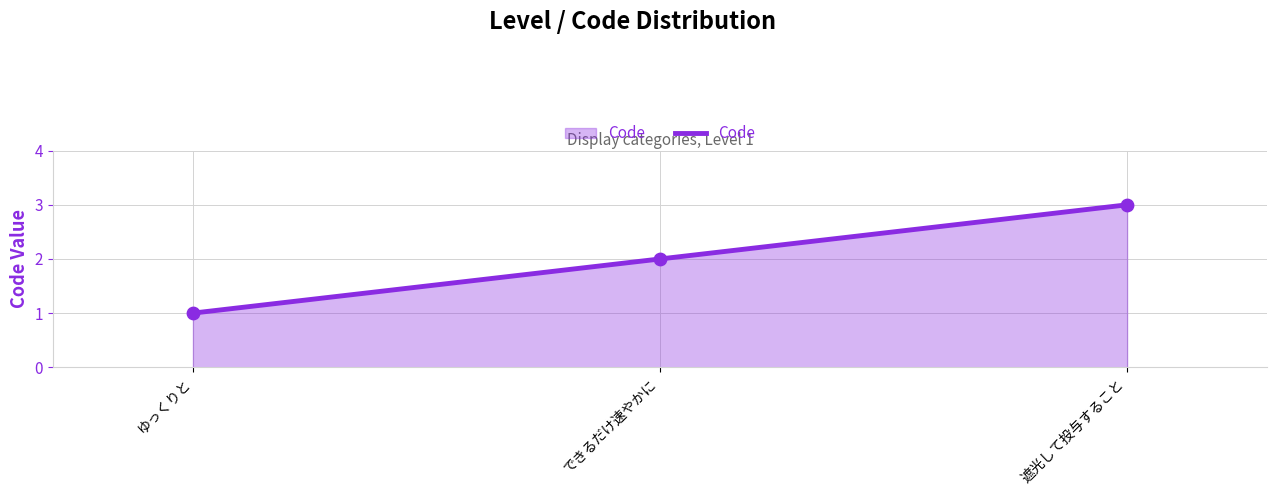

What is the change in value from ゆっくりと to できるだけ速やかに?

+1